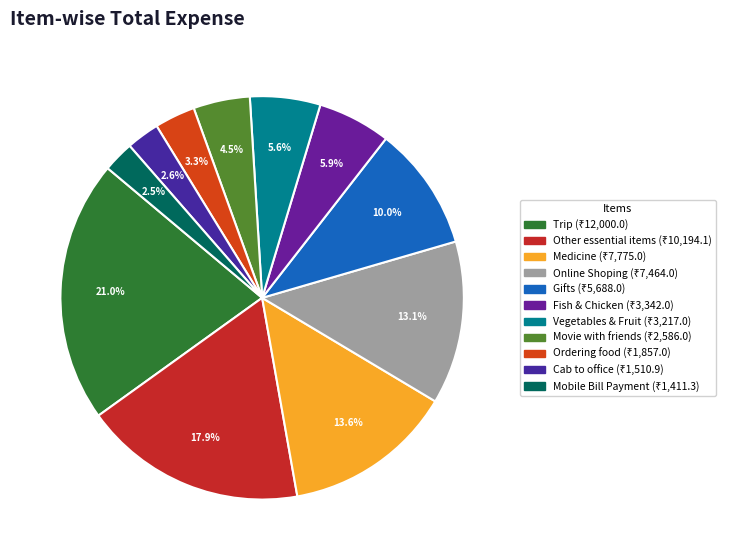

What is the ratio of the value at Medicine to the value at Ordering food?

4.2